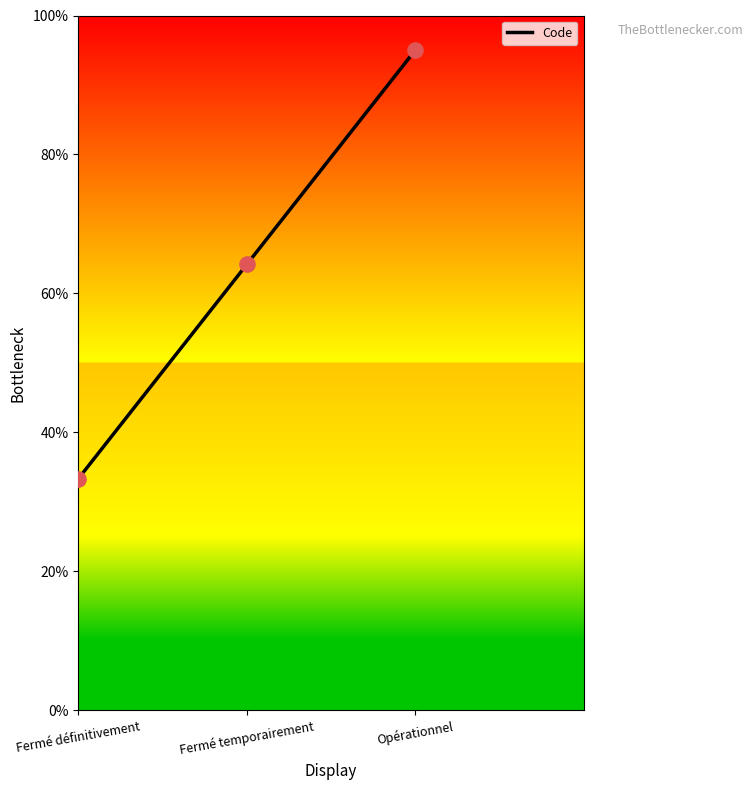

Between Fermé définitivement and Opérationnel, which is larger?

Opérationnel